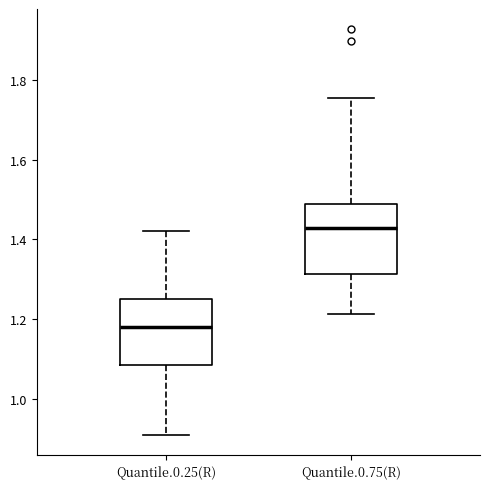

Which box's median line is the lowest?

Quantile.0.25(R)